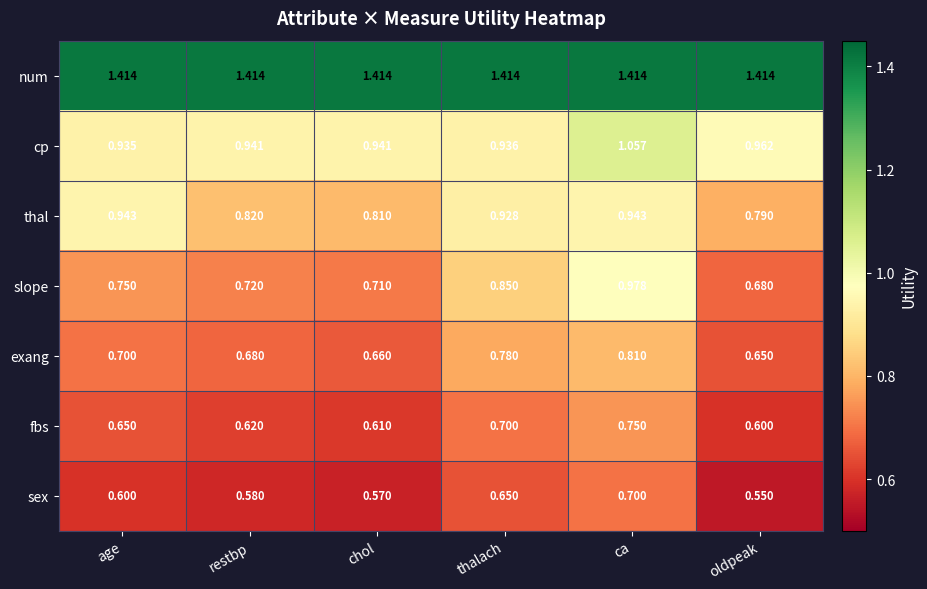

Which category has the highest value in the sex series?

ca